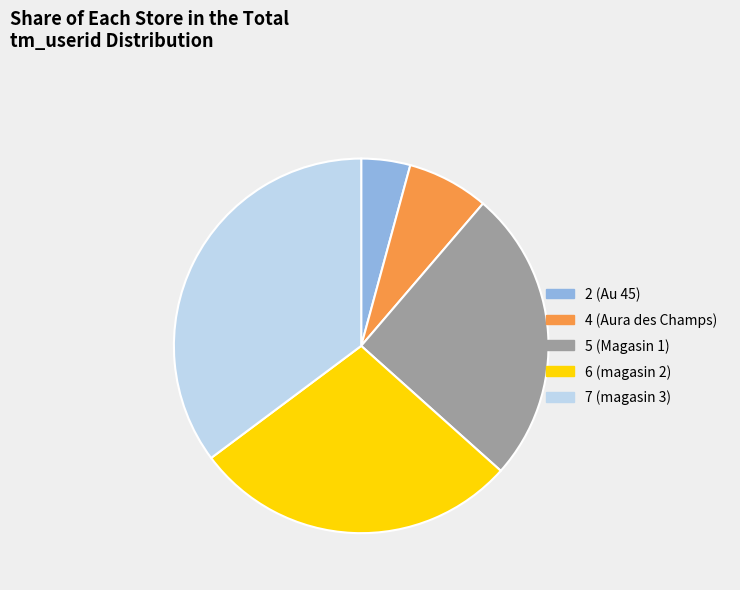

What is the smallest slice in the pie chart?

2